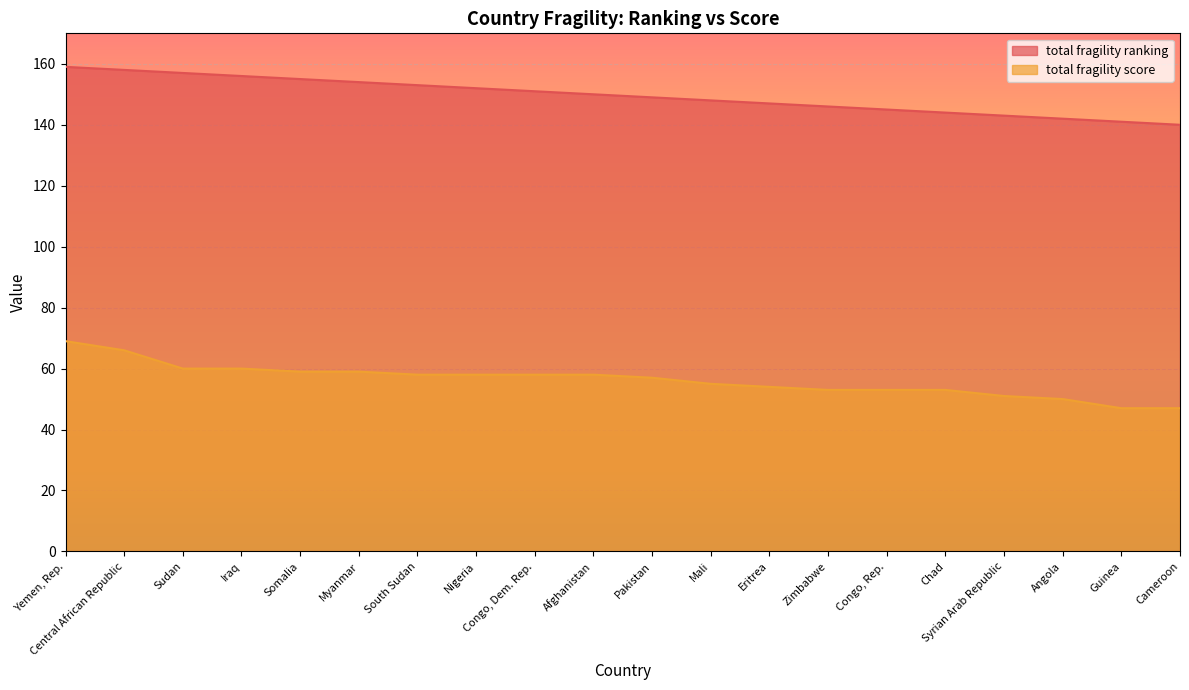

Rank the series by their maximum value, from highest to lowest.

total fragility ranking, total fragility score